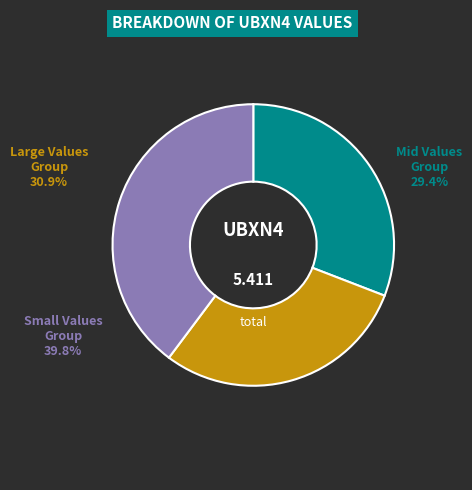

Is there any slice that represents more than half of the pie?

No